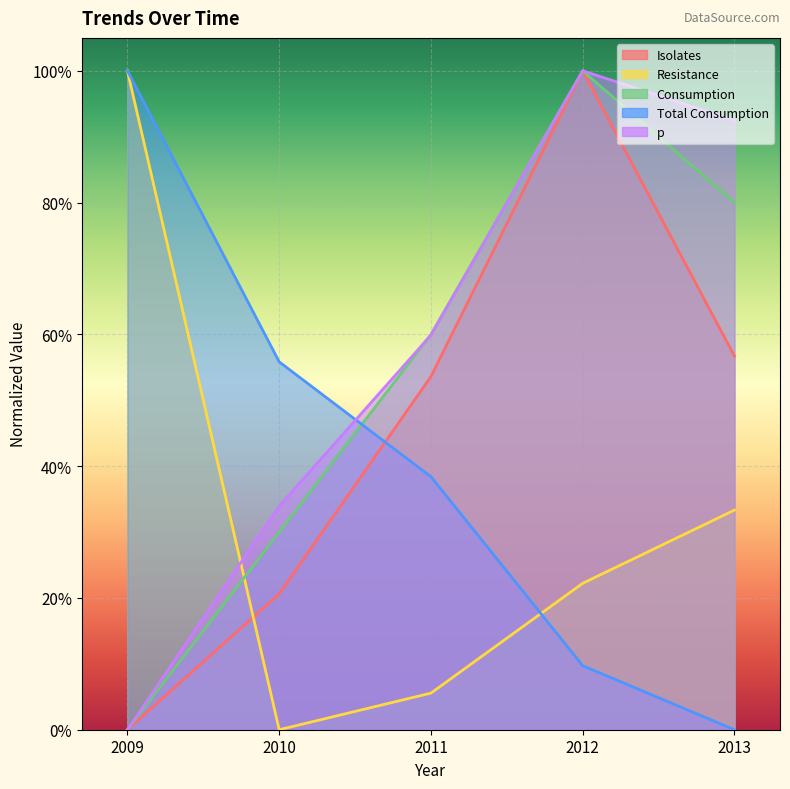

The value of Total Consumption at 2013 is -0.5. True or false?

False